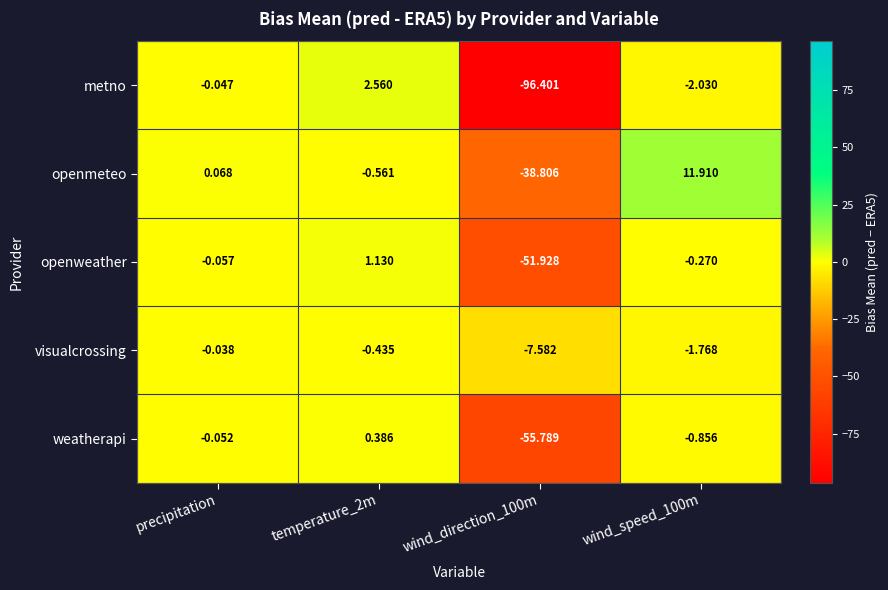

Count the number of data series in this chart.

5